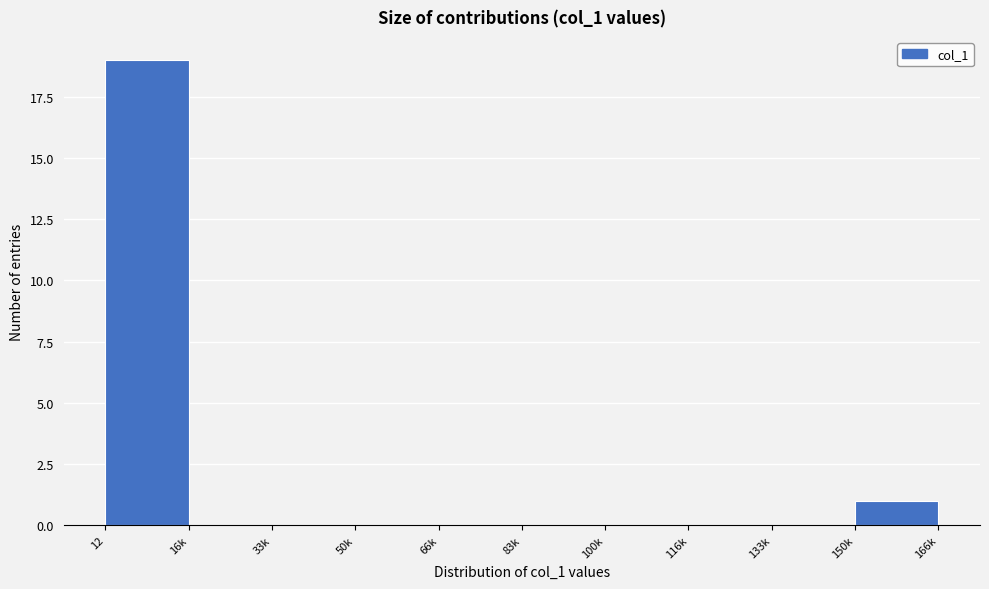

Reading right to left, extract all data points from this chart.

150k=1	133k=0	116k=0	100k=0	83k=0	66k=0	50k=0	33k=0	16k=0	12=19